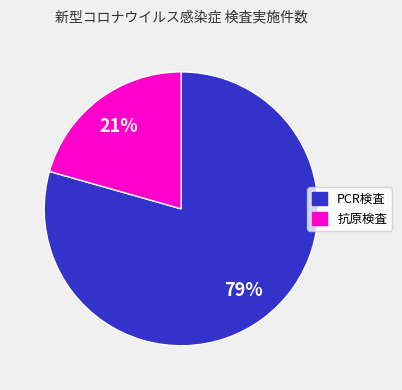

Between 抗原検査 and PCR検査, which is larger?

PCR検査